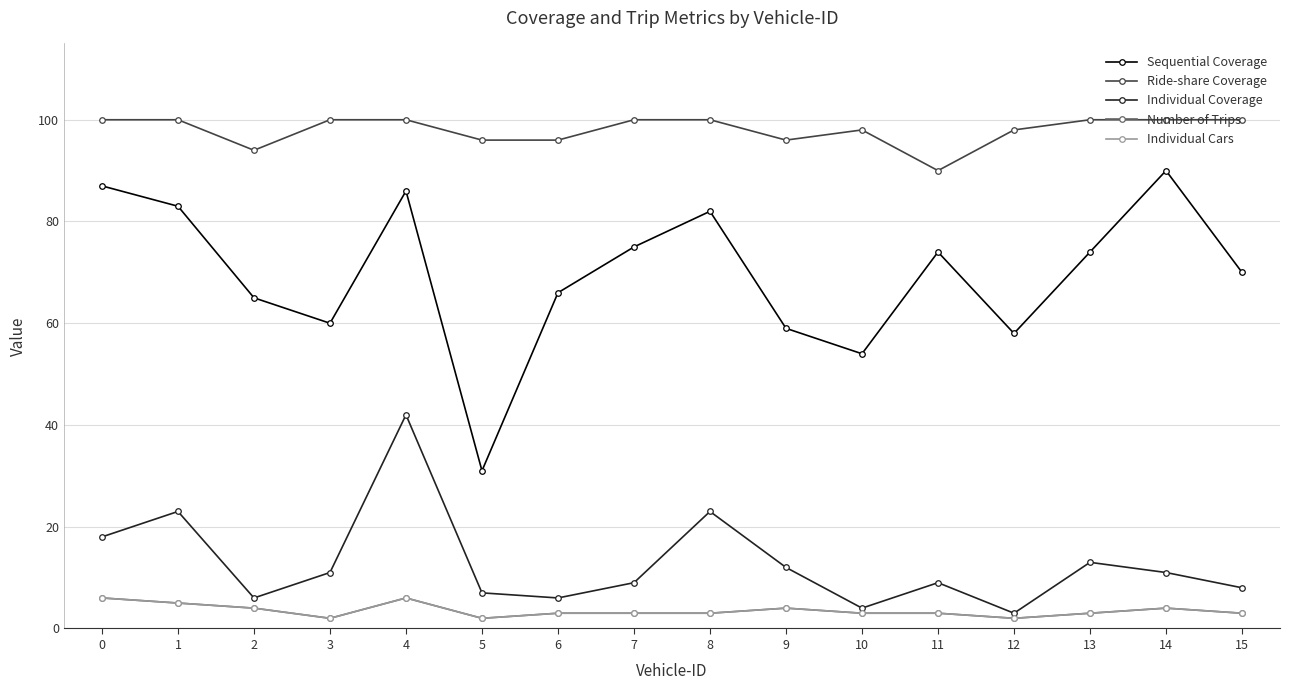

Reading right to left, list all the values displayed in this chart.

Sequential Coverage: 15=70	14=90	13=74	12=58	11=74	10=54	9=59	8=82	7=75	6=66	5=31	4=86	3=60	2=65	1=83	0=87
Ride-share Coverage: 15=100	14=100	13=100	12=98	11=90	10=98	9=96	8=100	7=100	6=96	5=96	4=100	3=100	2=94	1=100	0=100
Individual Coverage: 15=8	14=11	13=13	12=3	11=9	10=4	9=12	8=23	7=9	6=6	5=7	4=42	3=11	2=6	1=23	0=18
Number of Trips: 15=3	14=4	13=3	12=2	11=3	10=3	9=4	8=3	7=3	6=3	5=2	4=6	3=2	2=4	1=5	0=6
Individual Cars: 15=3	14=4	13=3	12=2	11=3	10=3	9=4	8=3	7=3	6=3	5=2	4=6	3=2	2=4	1=5	0=6